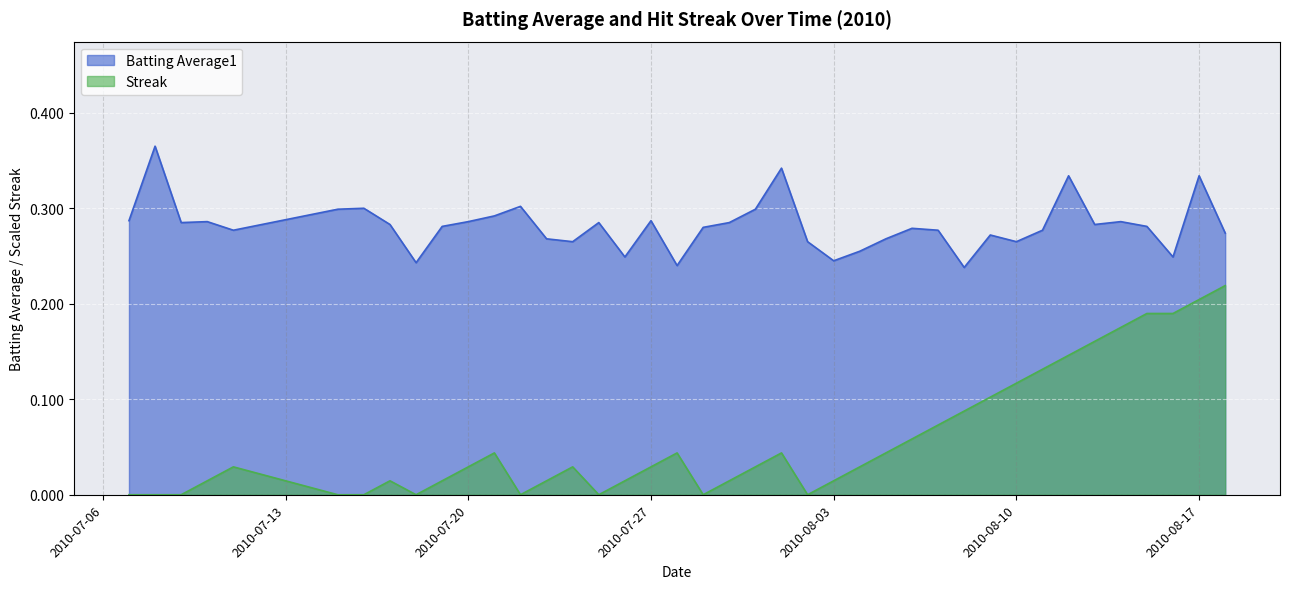

Where is Streak nearest to the value 0?

2010-07-07